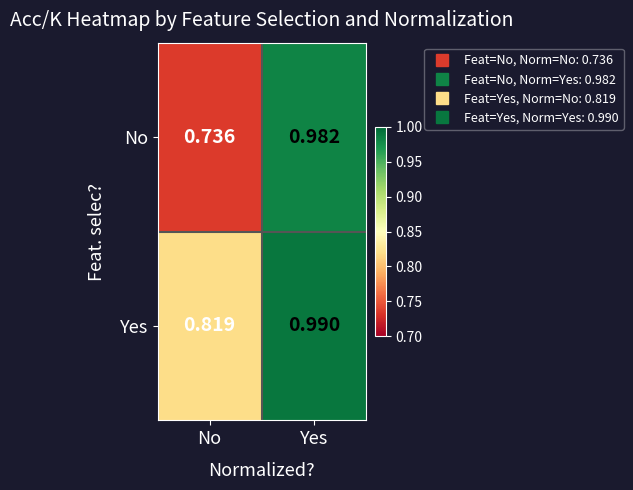

List the series in order of their peak value, lowest first.

No, Yes